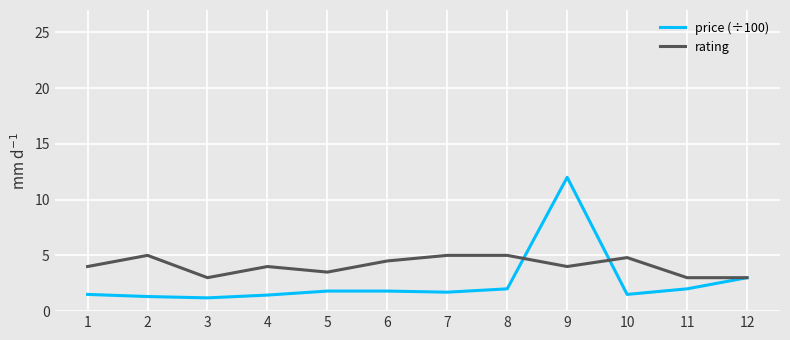

Between which two adjacent categories do rating and price (÷100) first intersect?

8 and 9